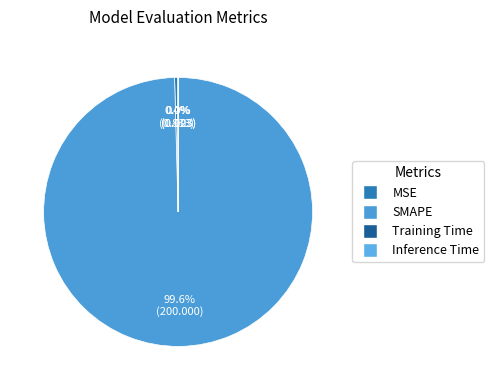

True or false: Inference Time accounts for 10% of the total.

False